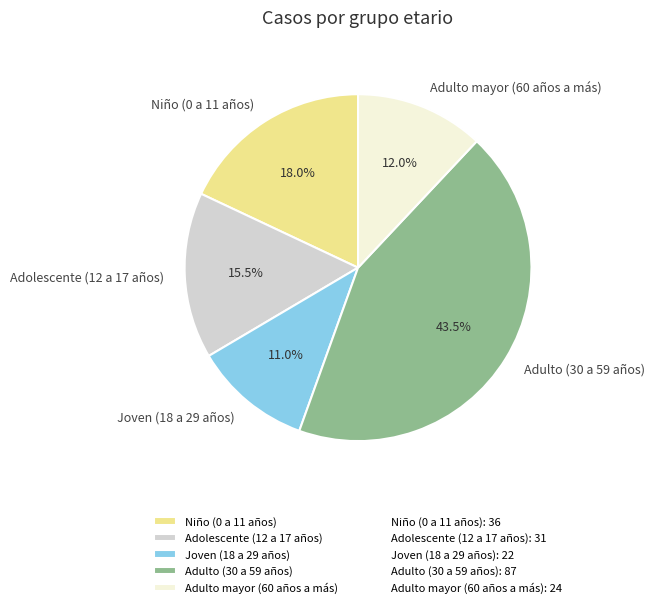

What is the smallest slice in the pie chart?

Joven (18 a 29 años)